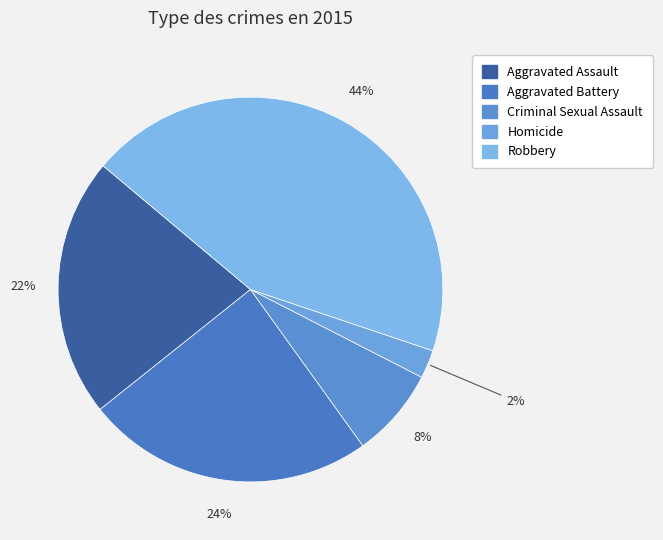

Rank the categories by value from lowest to highest.

Homicide, Criminal Sexual Assault, Aggravated Assault, Aggravated Battery, Robbery